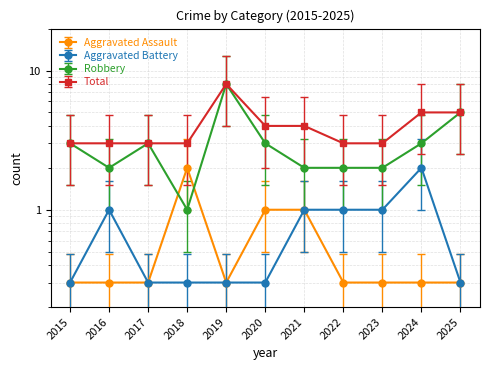

Reading left to right, extract all data points from this chart.

Aggravated Assault: 0.3	0.3	0.3	2.0	0.3	1.0	1.0	0.3	0.3	0.3	0.3
Aggravated Battery: 0.3	1.0	0.3	0.3	0.3	0.3	1.0	1.0	1.0	2.0	0.3
Robbery: 4.8	3.2	4.8	1.6	12.8	4.8	3.2	3.2	3.2	4.8	8.0
Total: 3.0	3.0	3.0	3.0	8.0	4.0	4.0	3.0	3.0	5.0	5.0